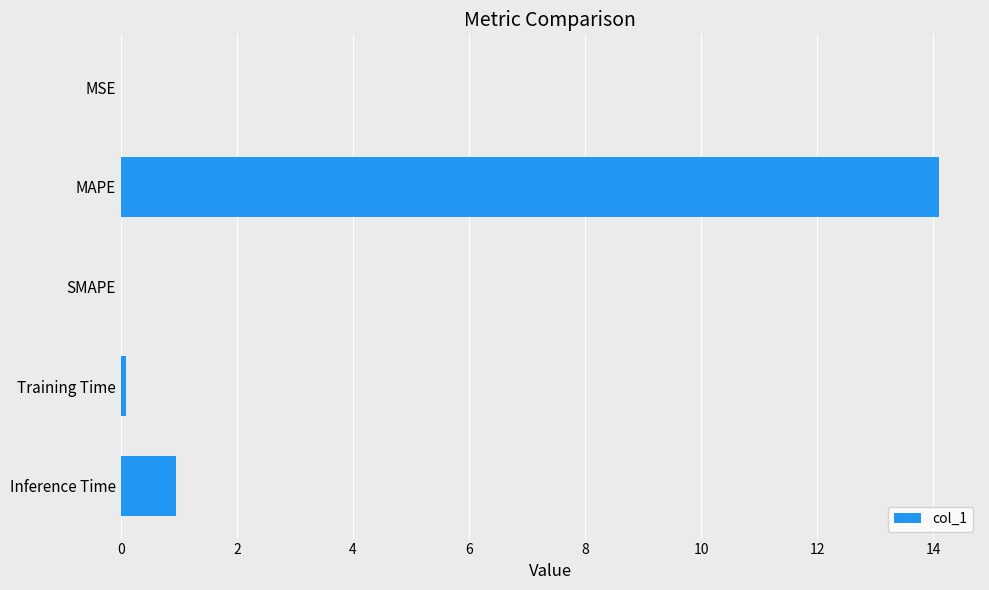

What is the change in value from SMAPE to Inference Time?

+0.9